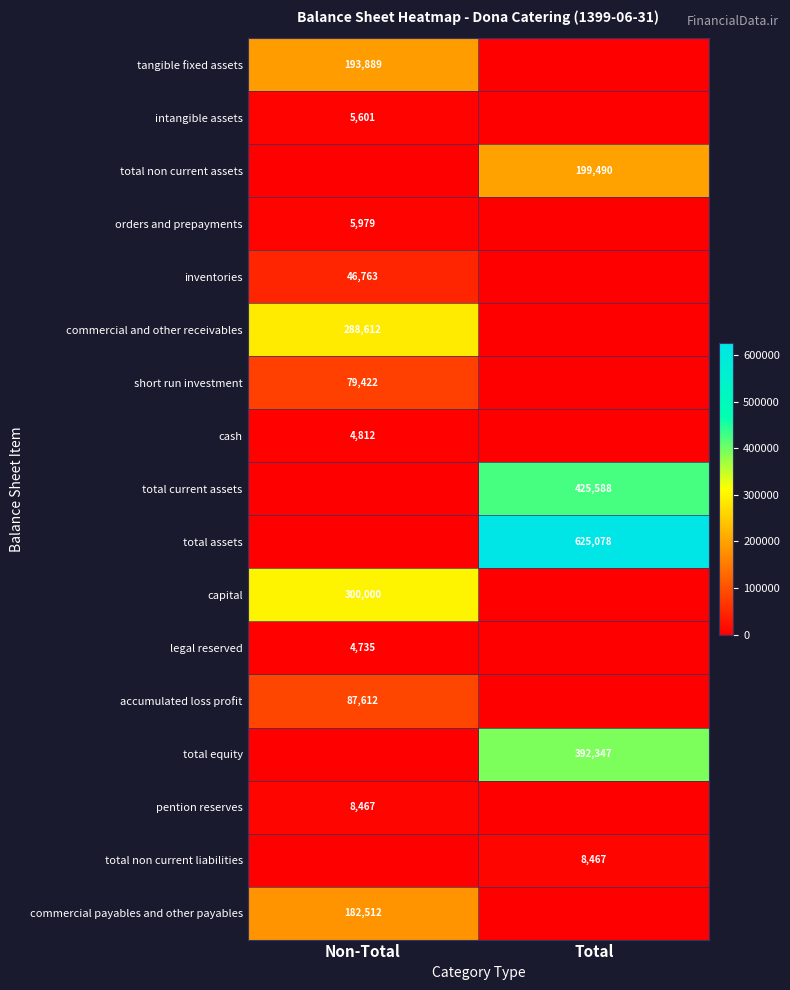

Is it true that cash equals 4812 at Non-Total?

True